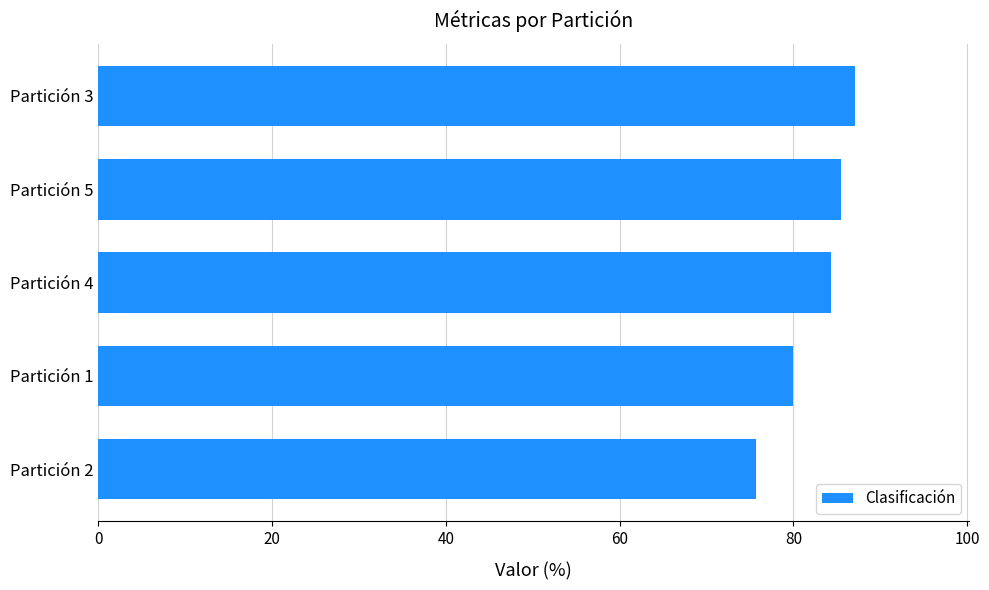

What is the difference between the maximum and second lowest values?

7.1